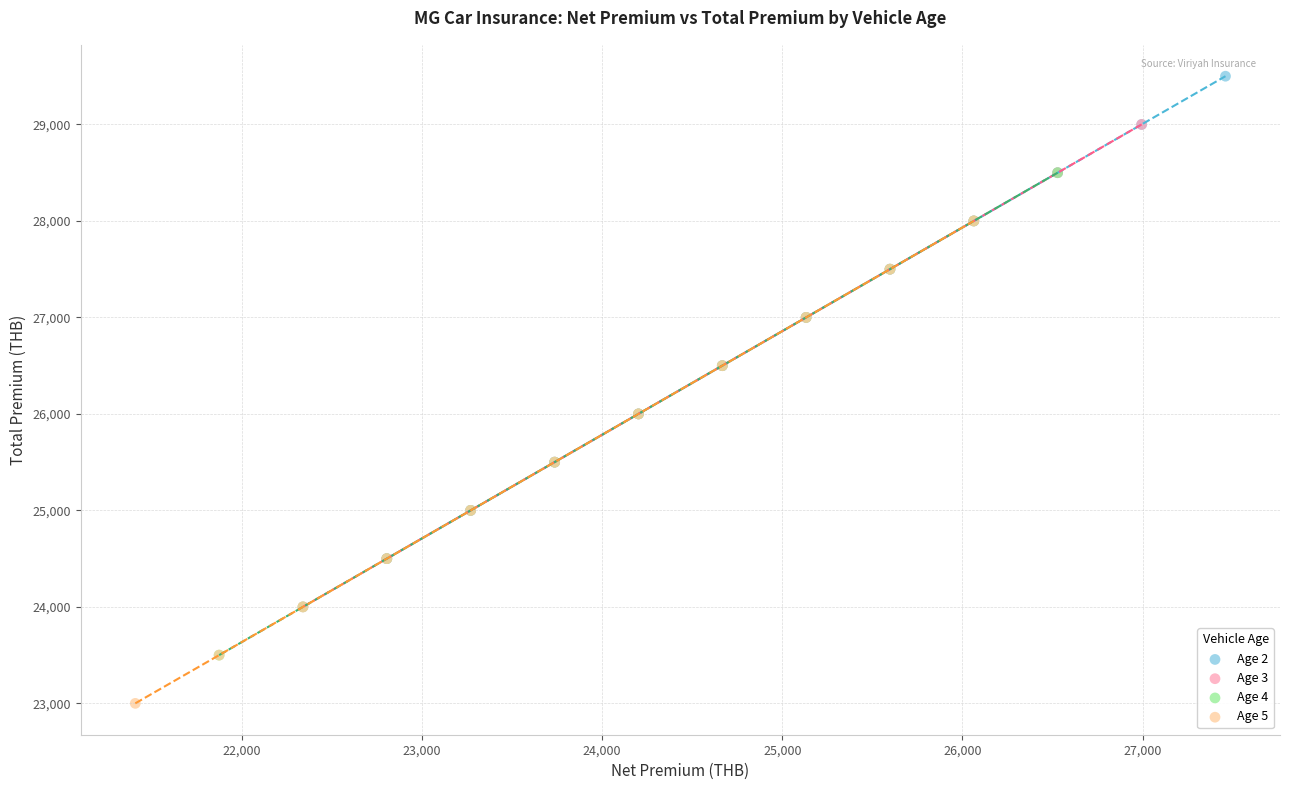

Which series contains the lowest Y value?

Age 5